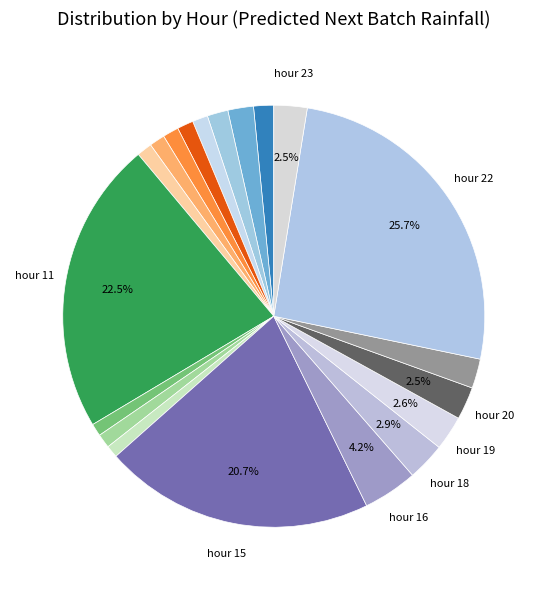

Rank the categories by value from lowest to highest.

hour 1, hour 6, hour 8, hour 17, hour 14, hour 12, hour 13, hour 10, hour 4, hour 9, hour 7, hour 5, hour 0, hour 3, hour 2, hour 21, hour 20, hour 23, hour 19, hour 18, hour 16, hour 15, hour 11, hour 22